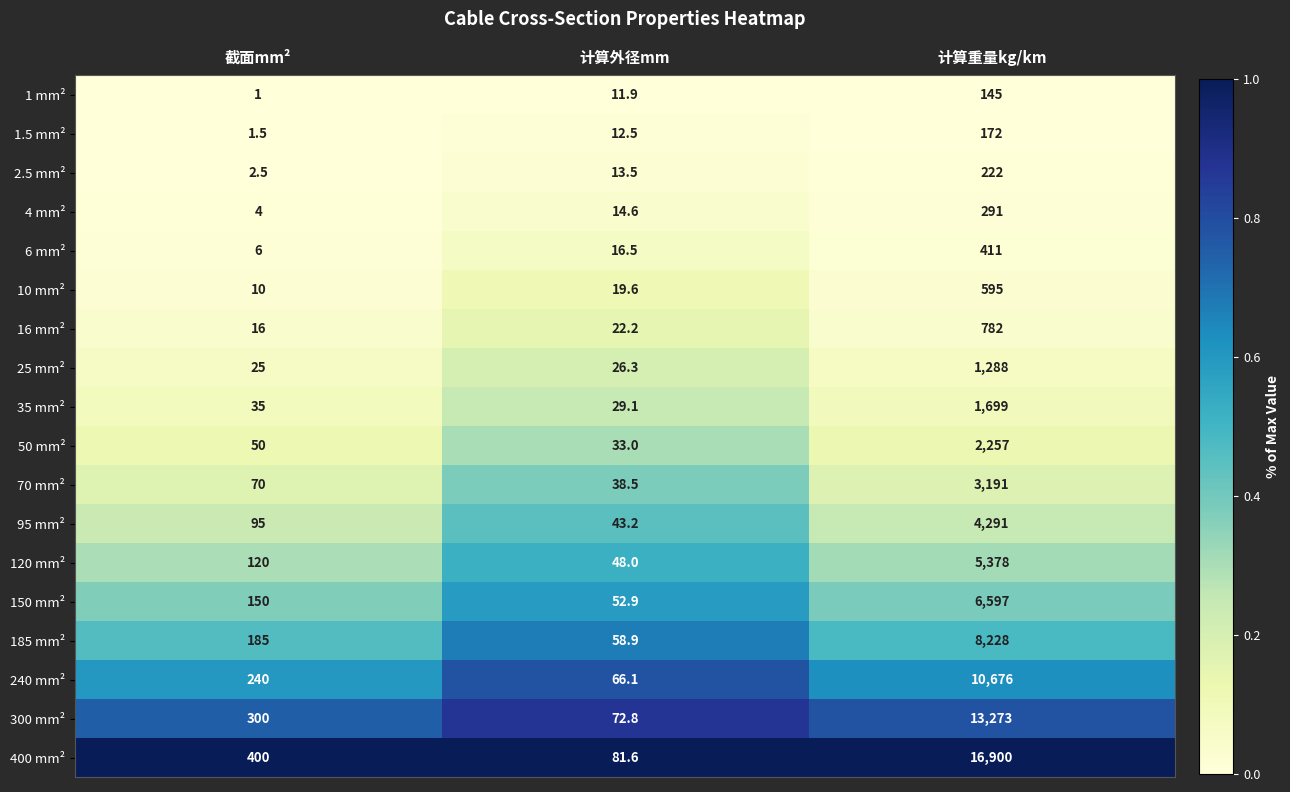

List the series in order of their peak value, highest first.

400 mm², 300 mm², 240 mm², 185 mm², 150 mm², 120 mm², 95 mm², 70 mm², 50 mm², 35 mm², 25 mm², 16 mm², 10 mm², 6 mm², 4 mm², 2.5 mm², 1.5 mm², 1 mm²